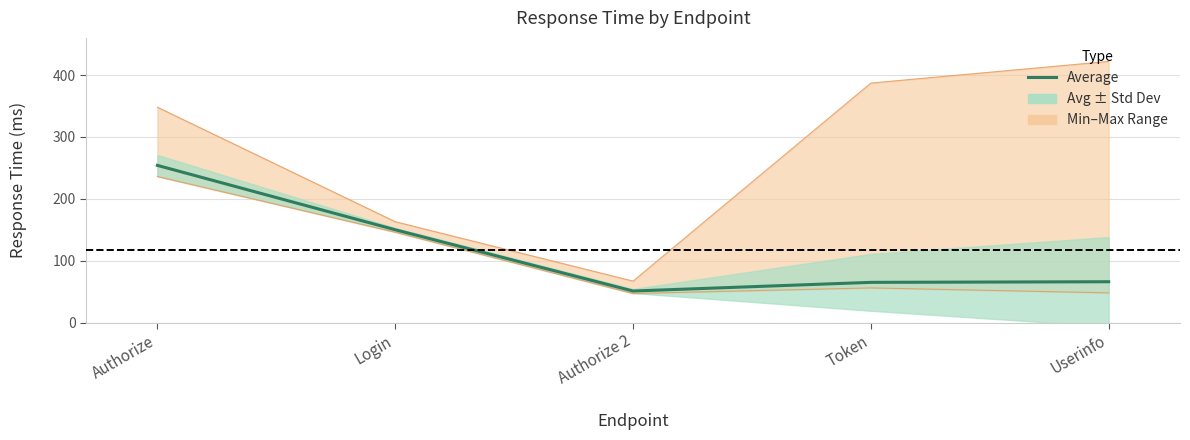

What is the minimum value shown in the chart?

51